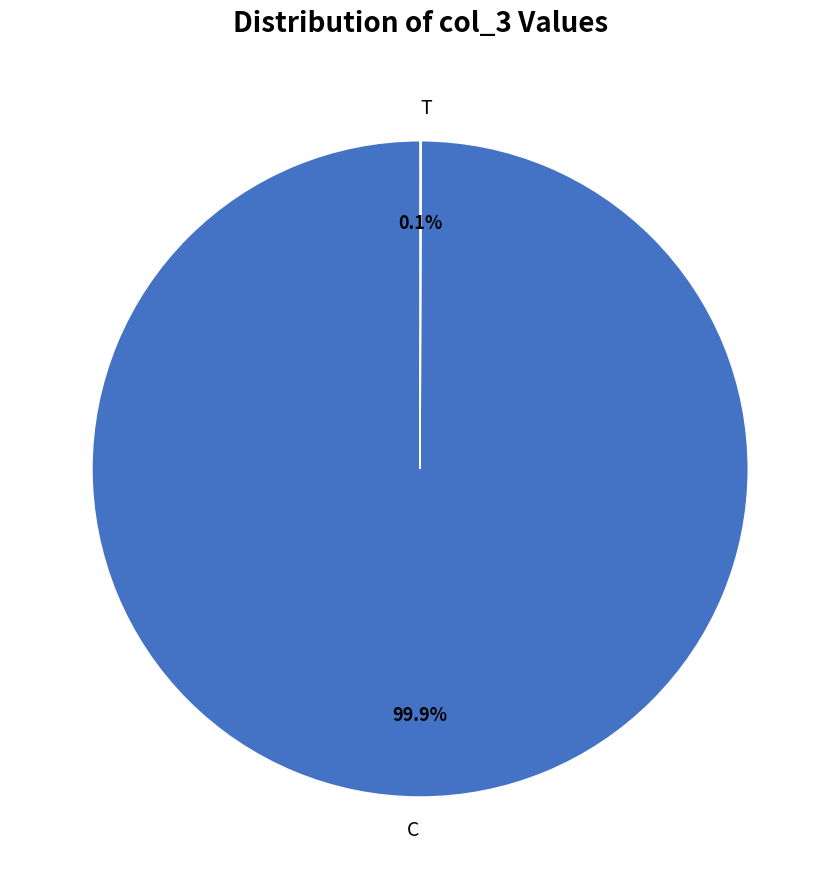

What is the largest slice in the pie chart?

C